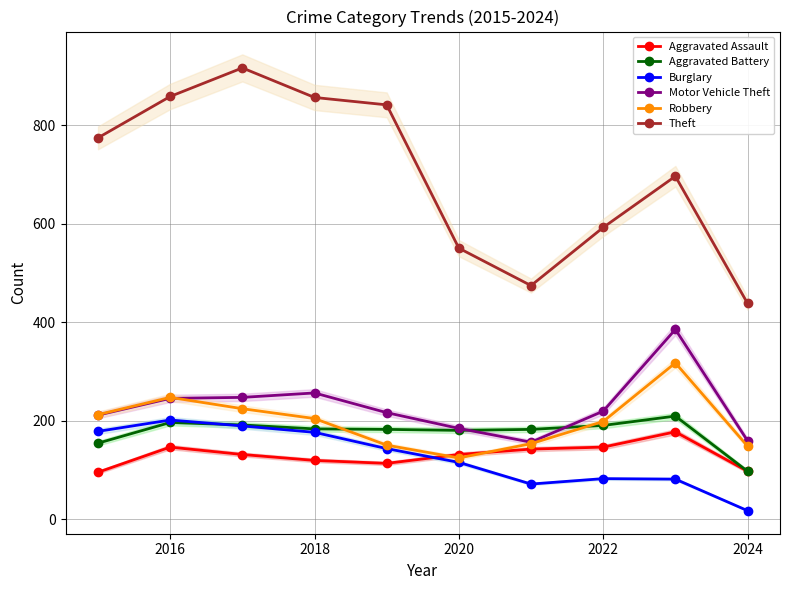

At which label does Robbery reach its minimum?

2020